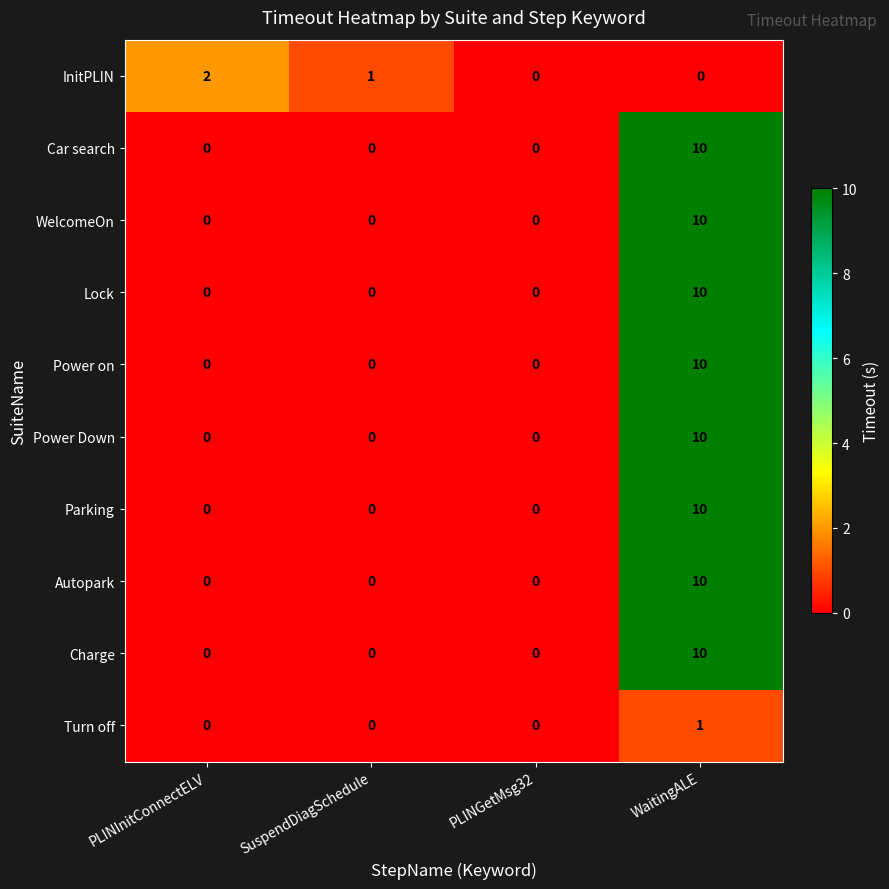

What is the difference between the highest and lowest values at WaitingALE?

10